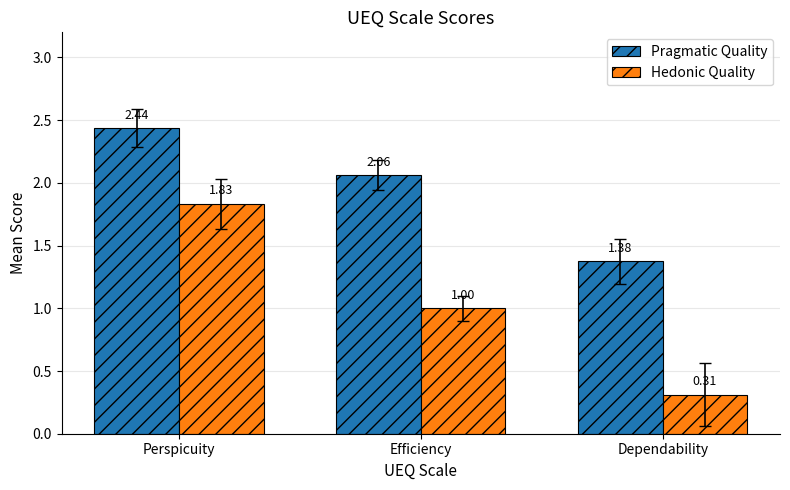

Which label corresponds to the smallest value in the chart?

Dependability